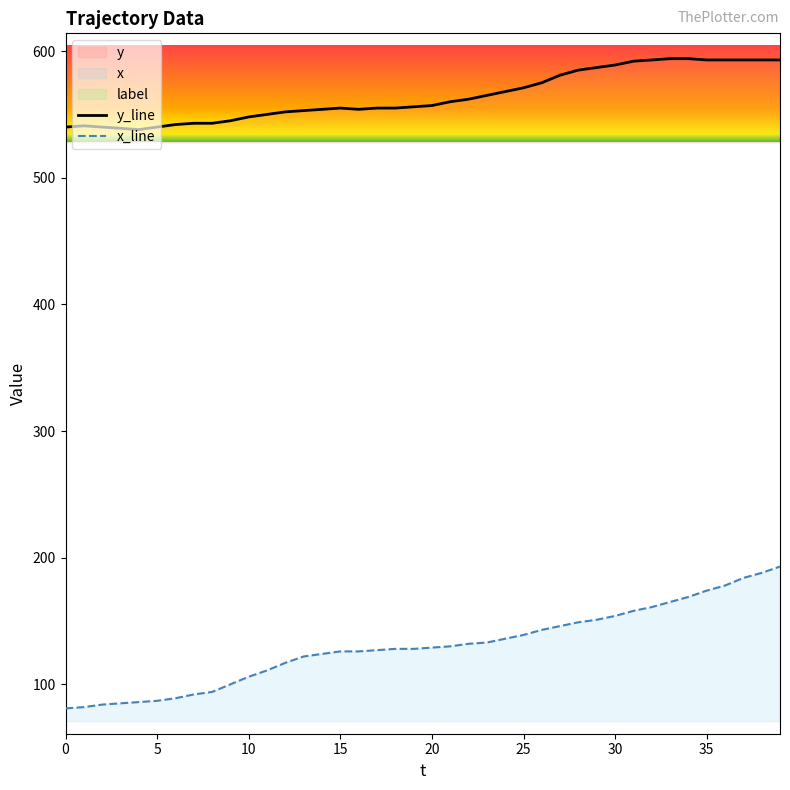

True or false: x_line has a value of 149 at 28.

True